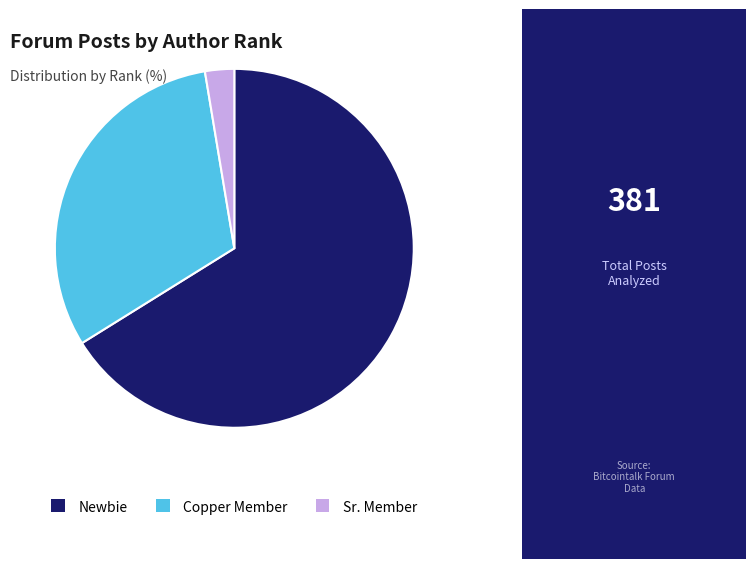

Rank the categories by value from highest to lowest.

Newbie, Copper Member, Sr. Member